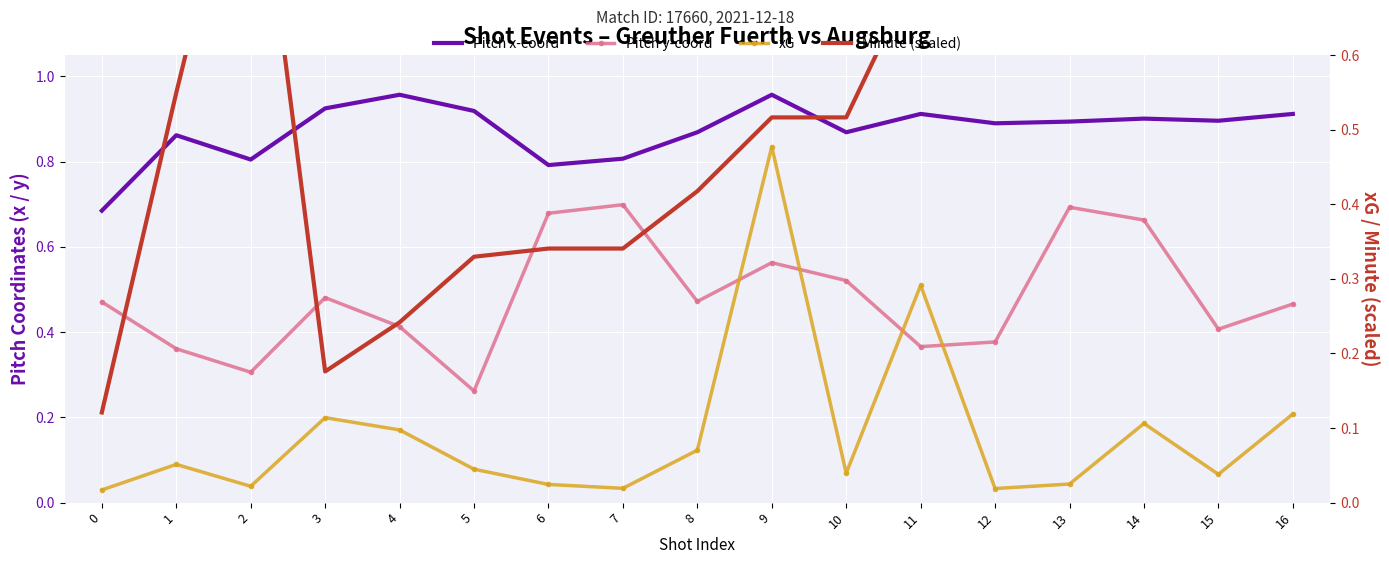

At how many categories does at least one series exceed 0?

17